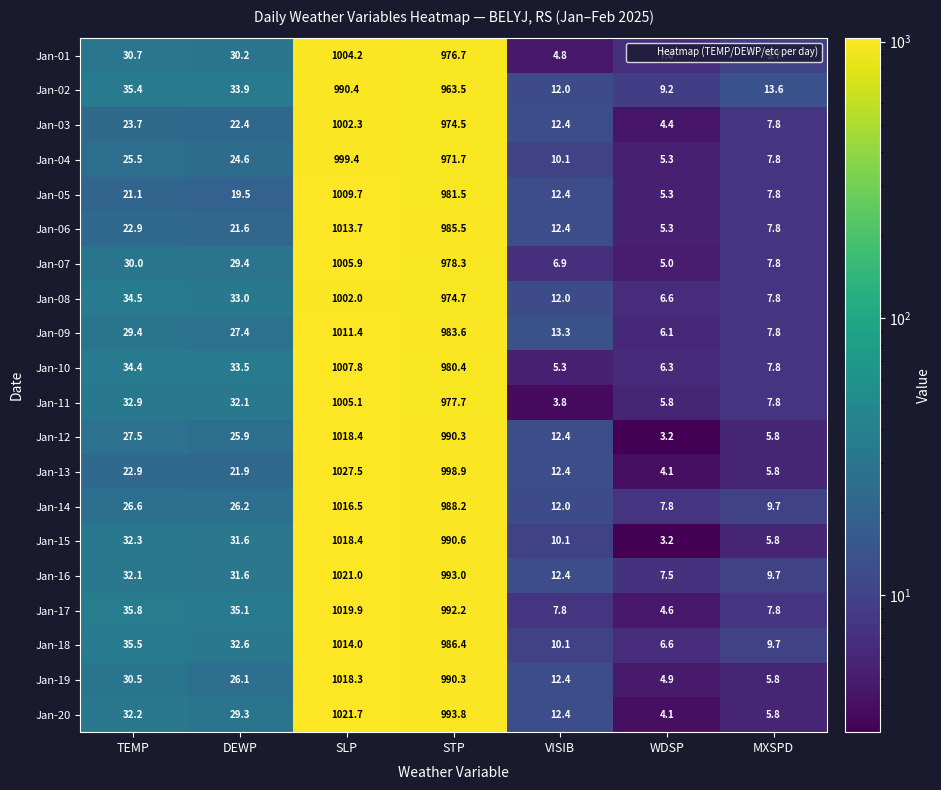

What is the difference between the second highest and minimum values in the Jan-02 series?

954.3